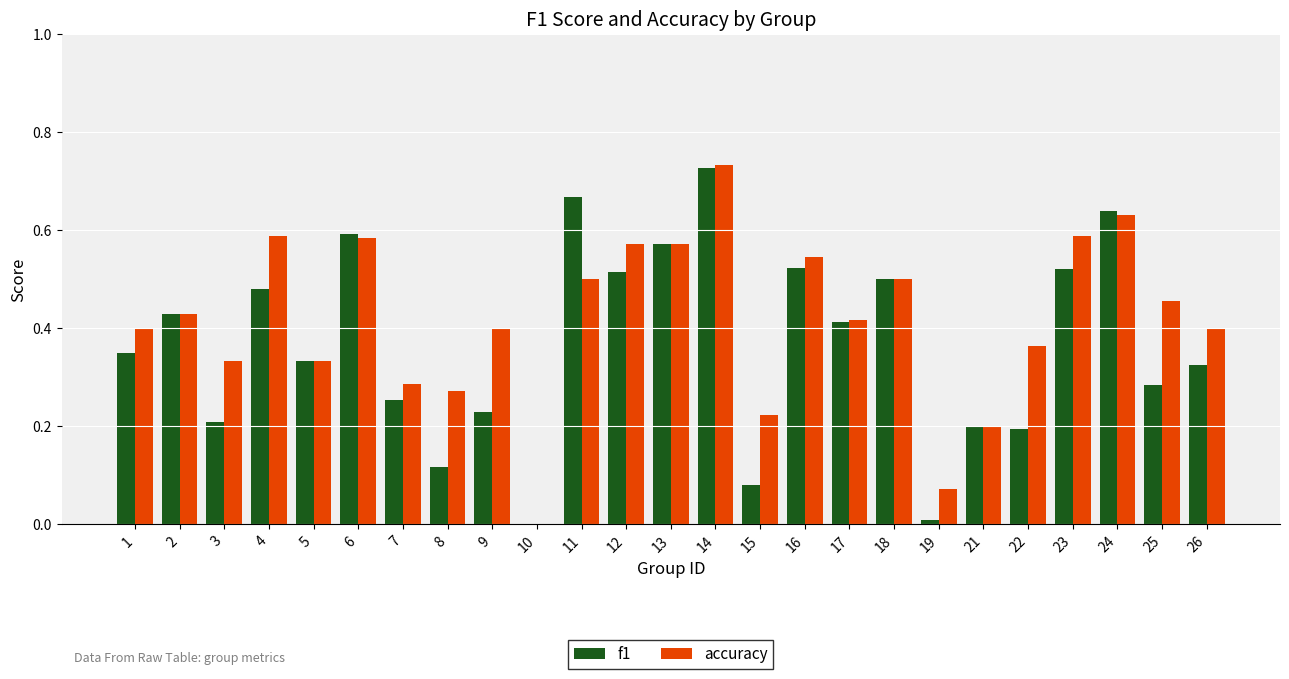

The f1 series shows 0.5 at 4. True or false?

True